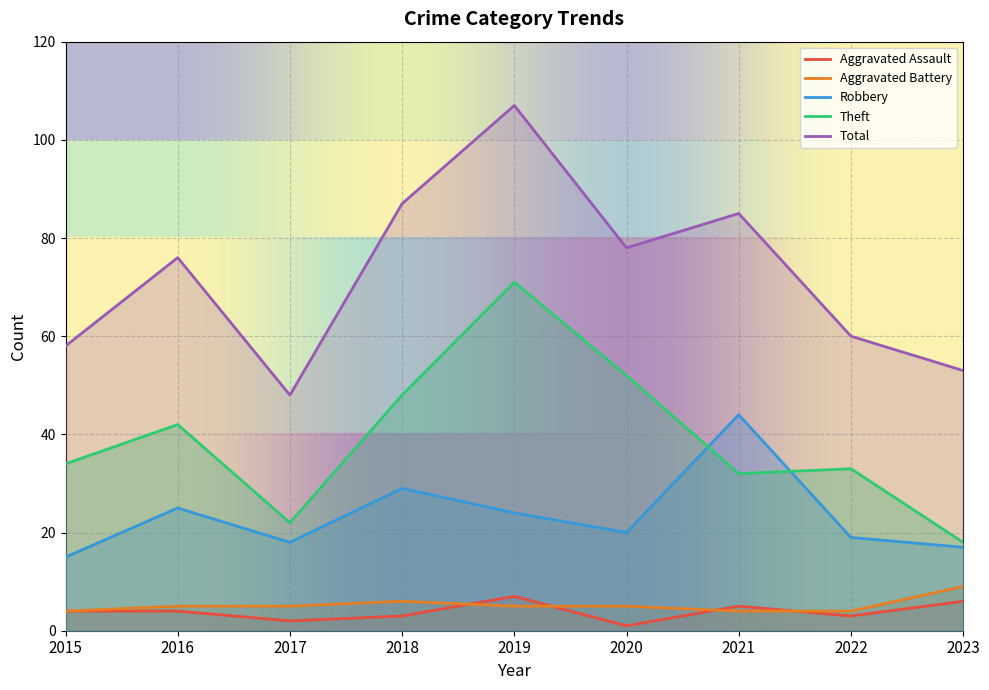

What is the sum of all Theft values?

352